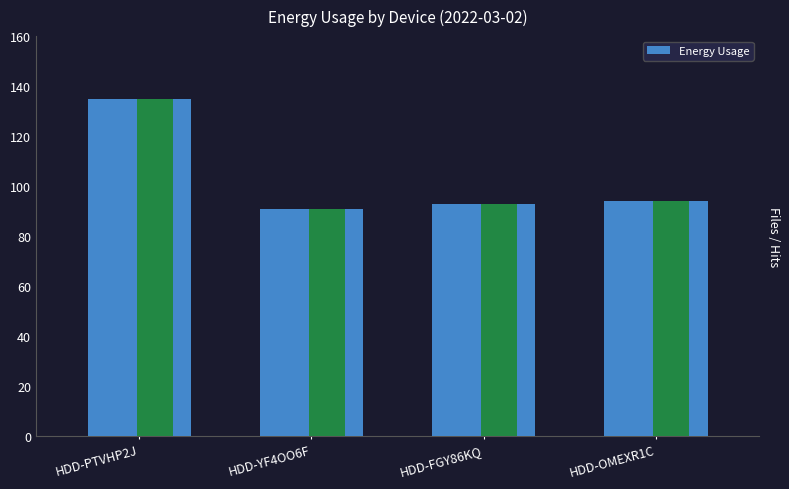

What is the difference between the maximum and second lowest values?

42